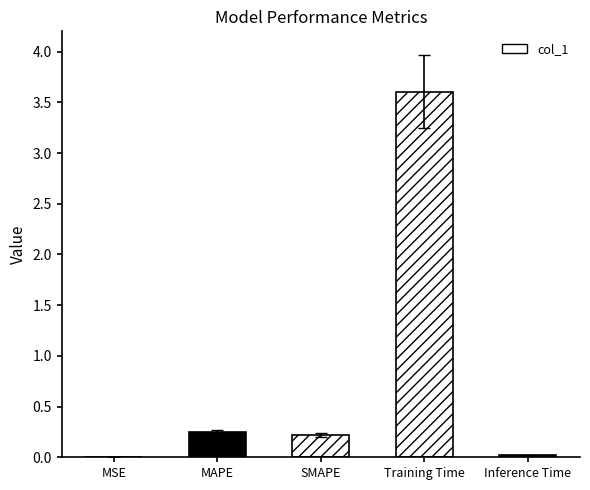

Count the number of data series in this chart.

1